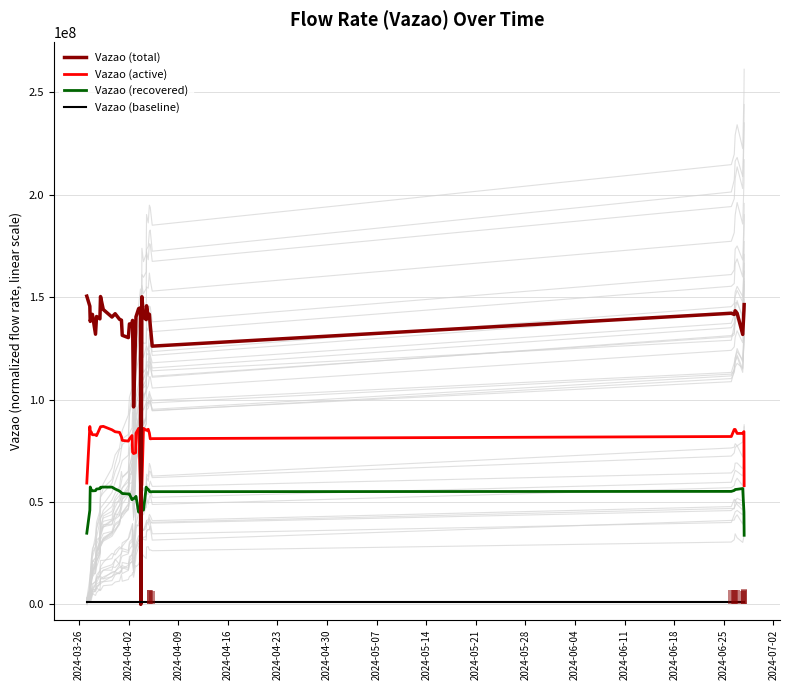

What are all the series names shown in the legend?

Vazao (total), Vazao (active), Vazao (recovered), Vazao (baseline)